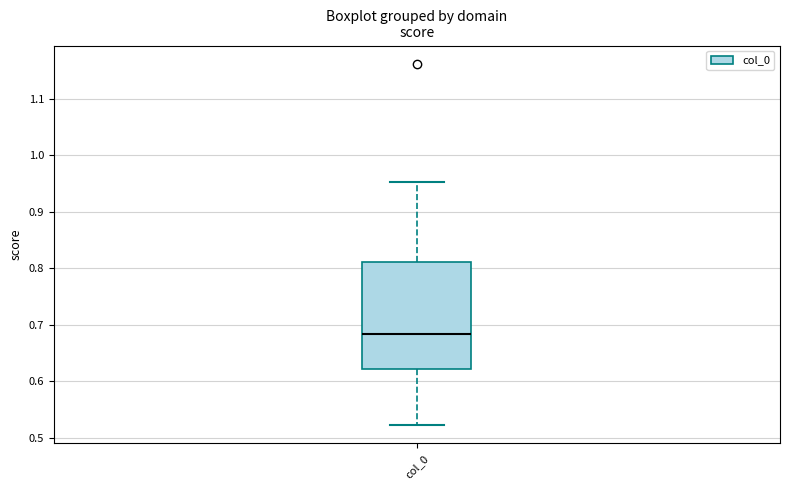

Read this box plot against the y-axis: the position of the median line, the range covered by the box, and the ends of both whiskers. The values are not printed on the chart, so give them approximately, as read against the axis.

median 0.68, box 0.62 to 0.81, whiskers 0.52 to 0.95